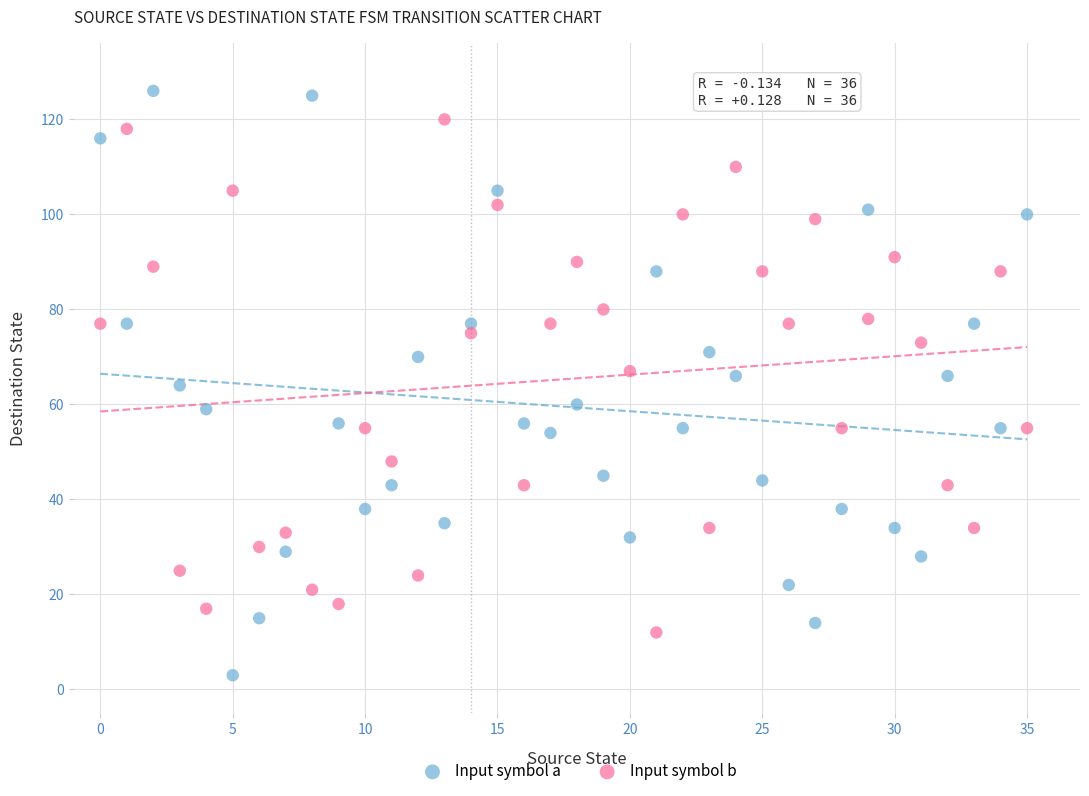

Which series reaches the maximum Y coordinate?

Input symbol a